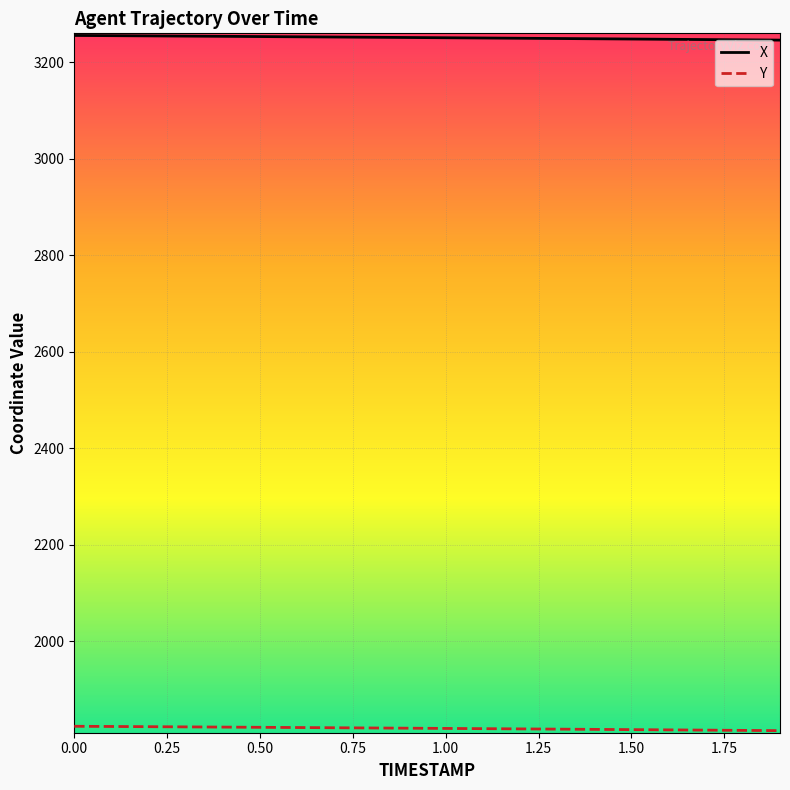

What is the lowest value of the X series?

3245.9